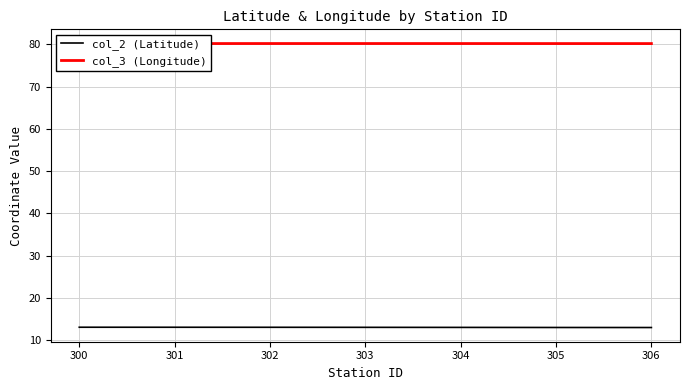

What is the total value across all series at 302?

93.3